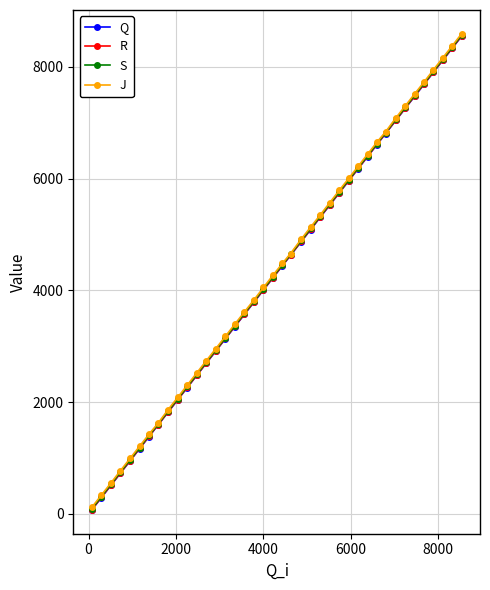

What is the greatest value displayed?

8588